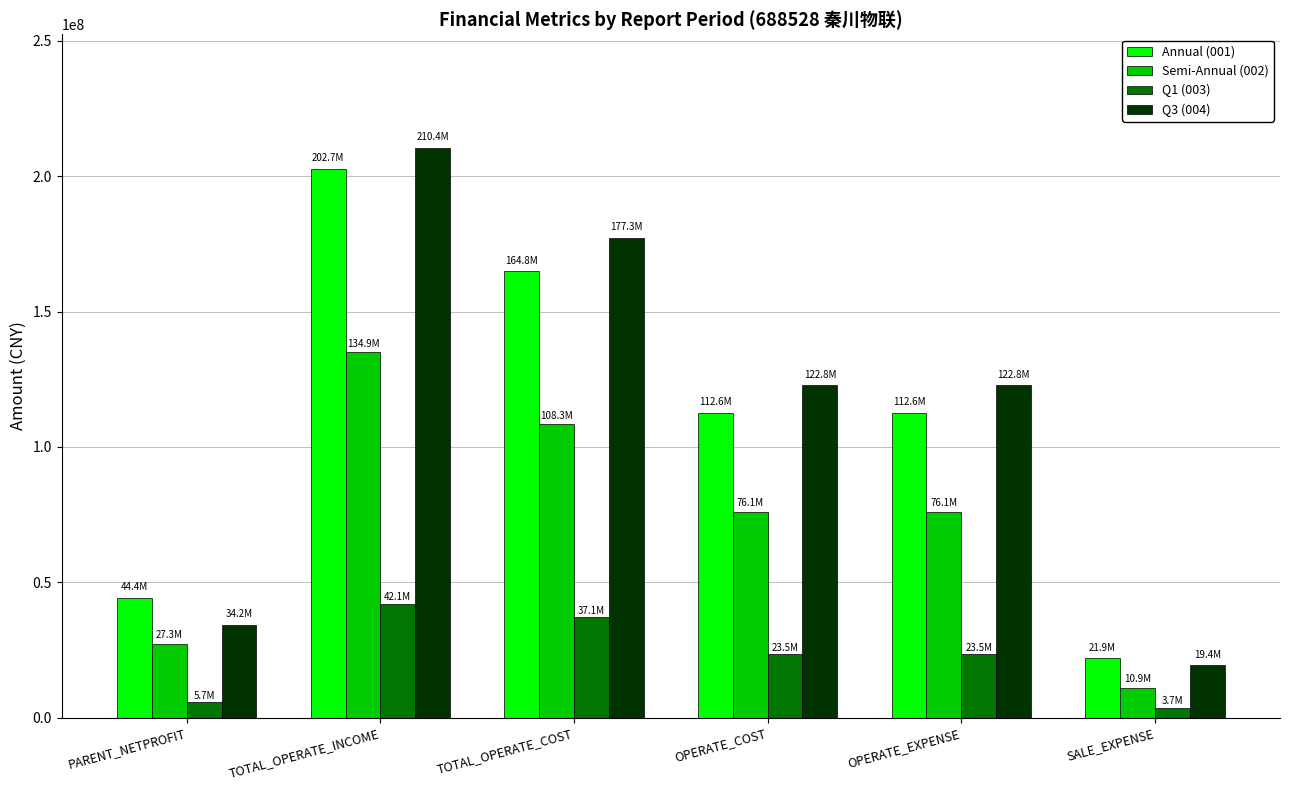

How many bars are there in total?

24